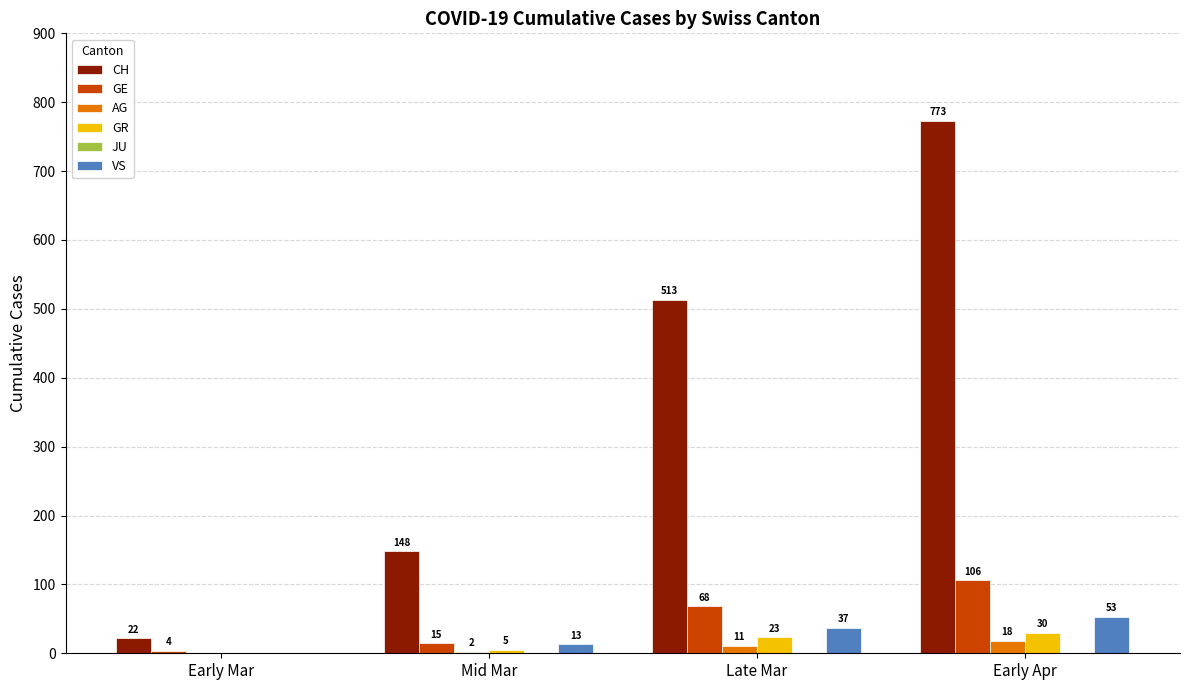

How many groups of bars are there?

4